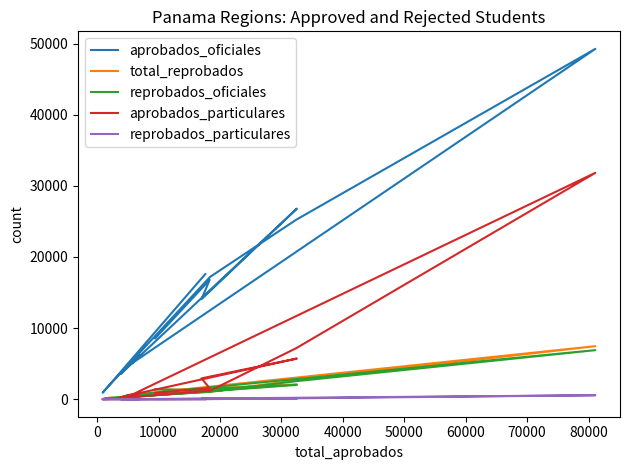

How many distinct data groups are displayed?

5